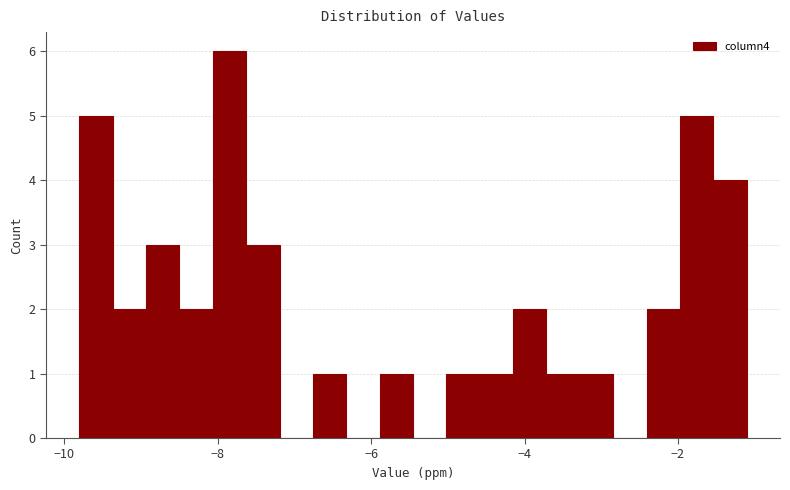

Read against the x-axis, roughly where is the centre of the tallest bar?

-7.8